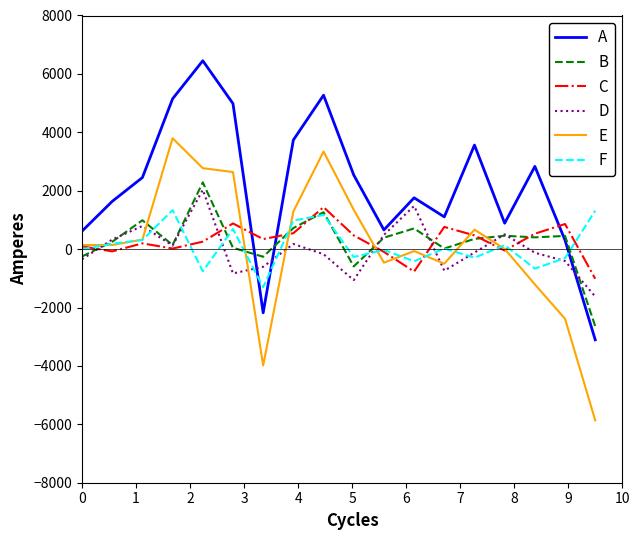

True or false: D has more than 2 interior local peaks.

True